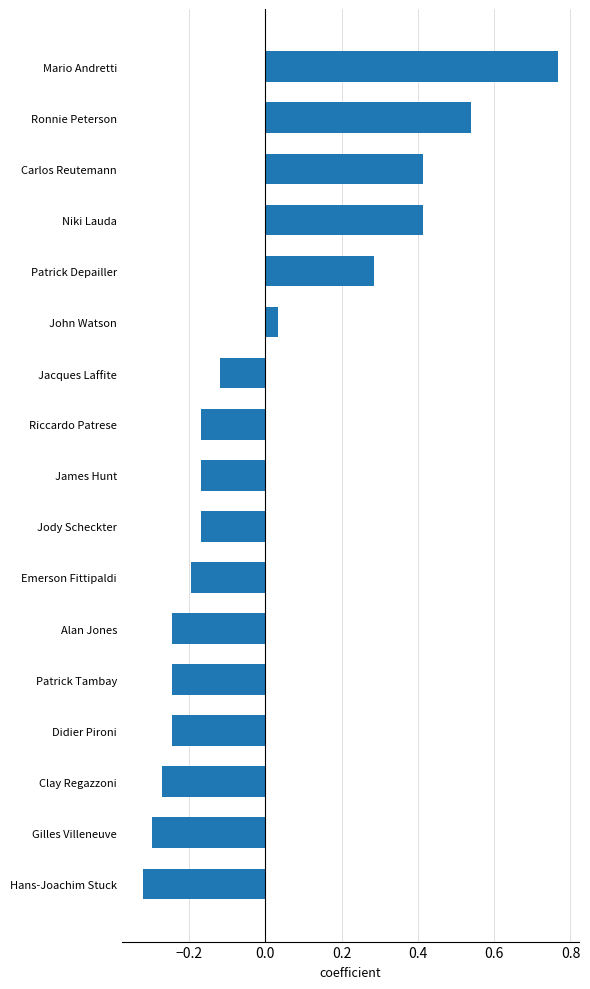

What is the label of the 1st bar from the top?

Mario Andretti